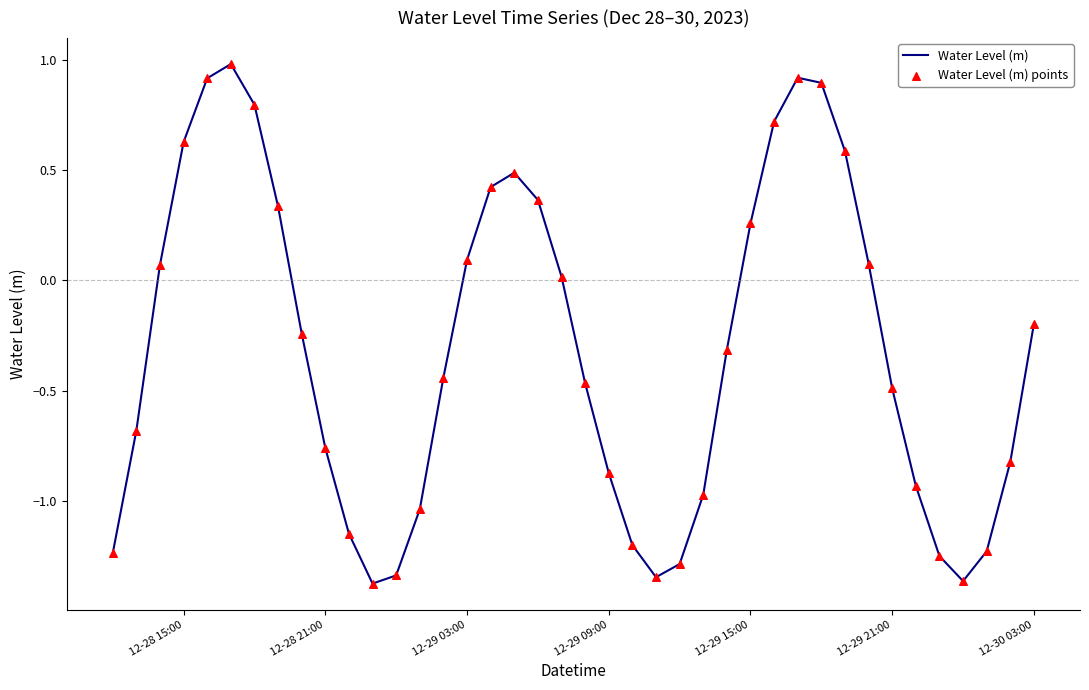

What is the difference between the maximum and minimum values?

2.4